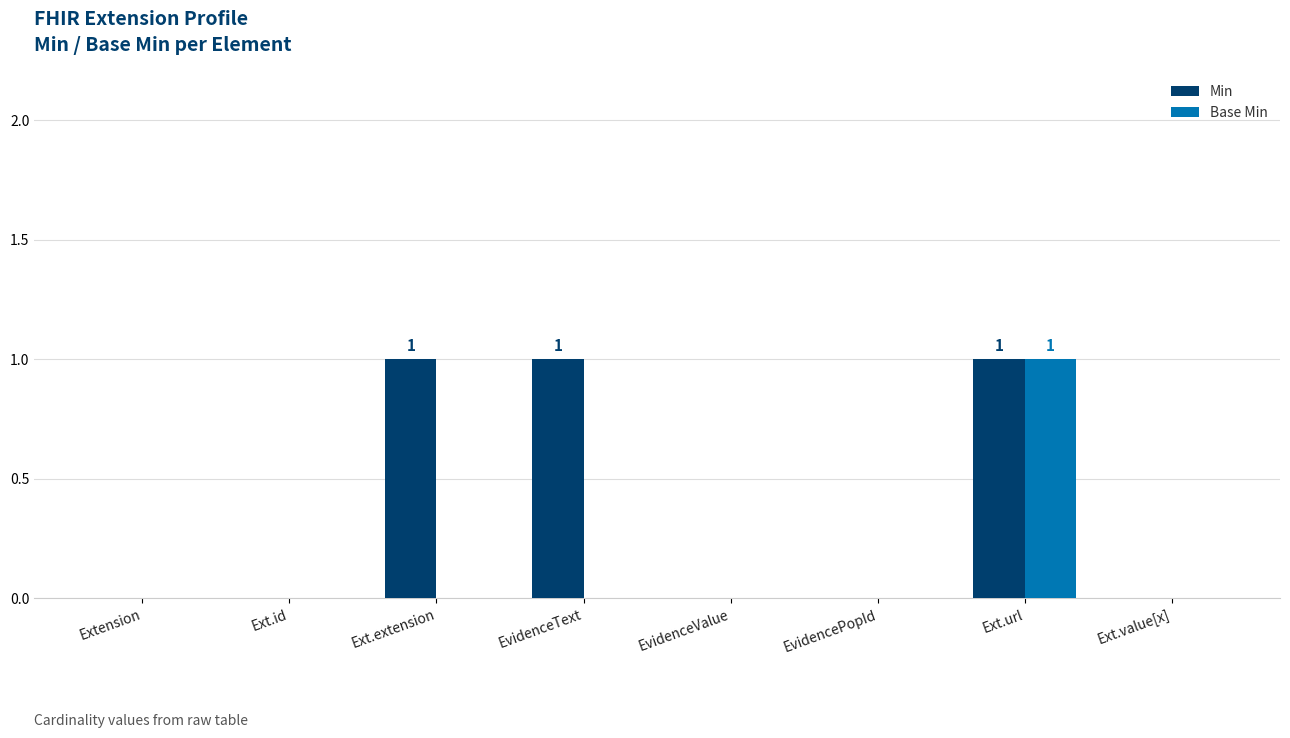

What is the sum of the Min values at Ext.url and EvidenceText?

2